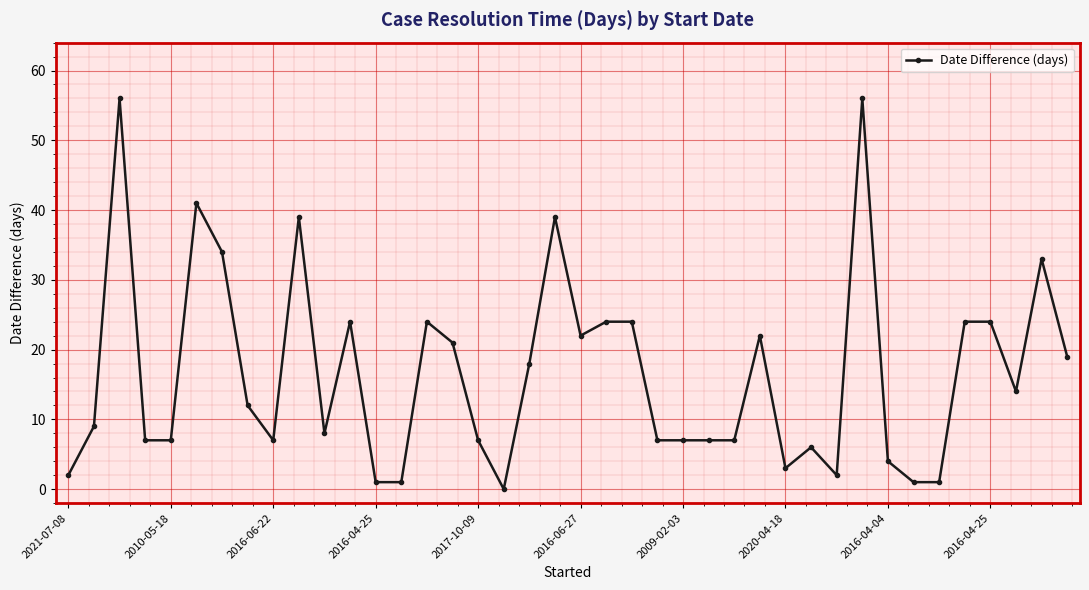

What is the value of the 36th point from the left?

24